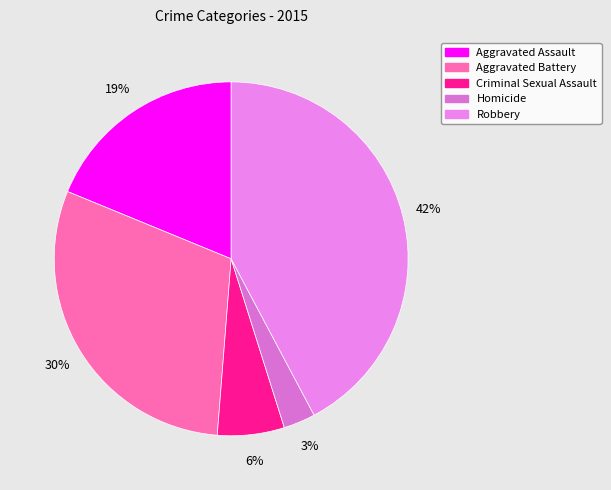

Does Robbery account for over 50% of the chart?

No